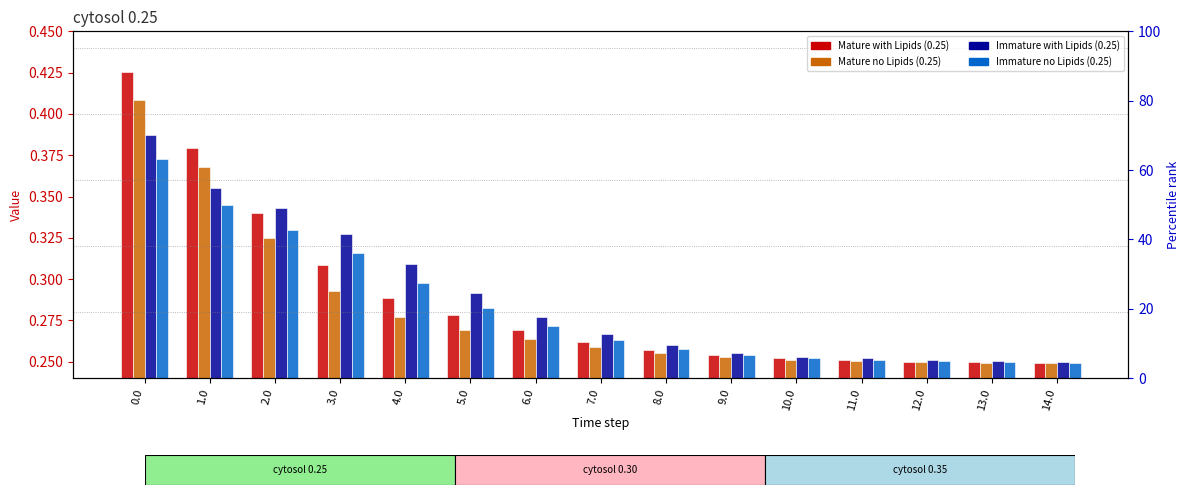

List the labels in order of Immature no Lipids (0.25) value, largest first.

0.0, 1.0, 2.0, 3.0, 4.0, 5.0, 6.0, 7.0, 8.0, 9.0, 10.0, 11.0, 12.0, 13.0, 14.0